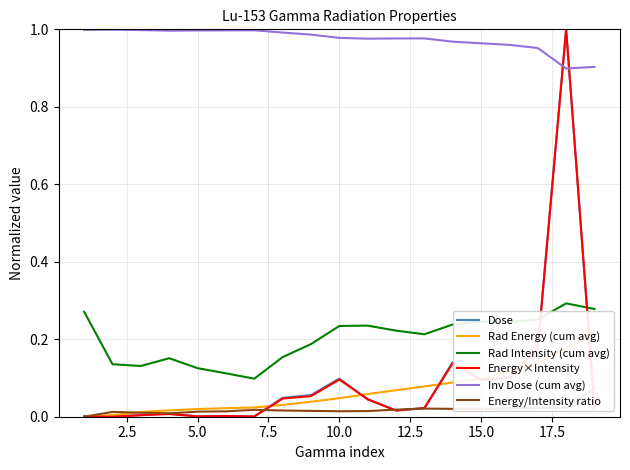

True or false: Inv Dose (cum avg) and Rad Intensity (cum avg) intersect in this chart.

False